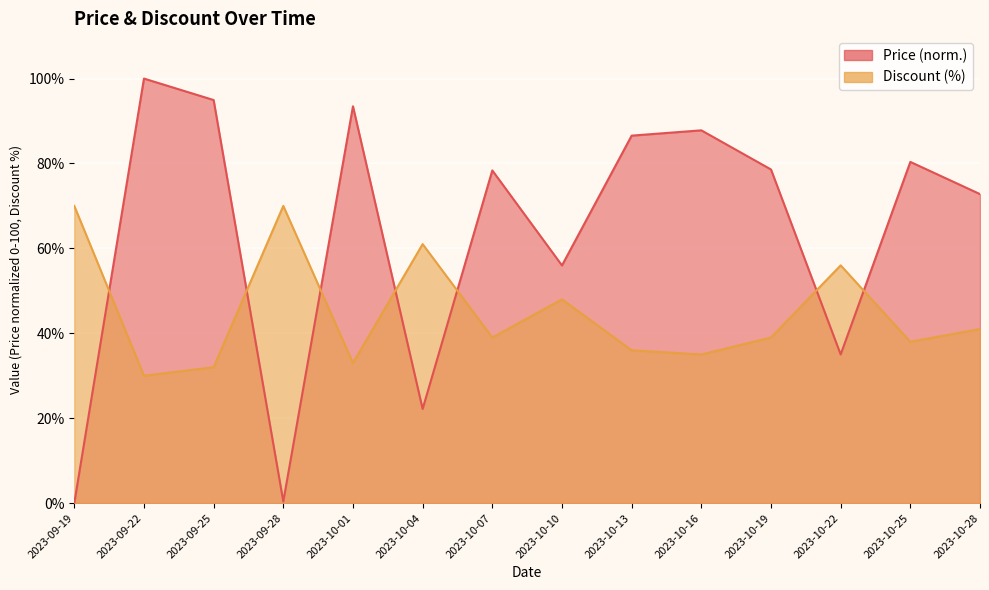

In Discount, how many points are higher than both neighbors (excluding endpoints)?

4